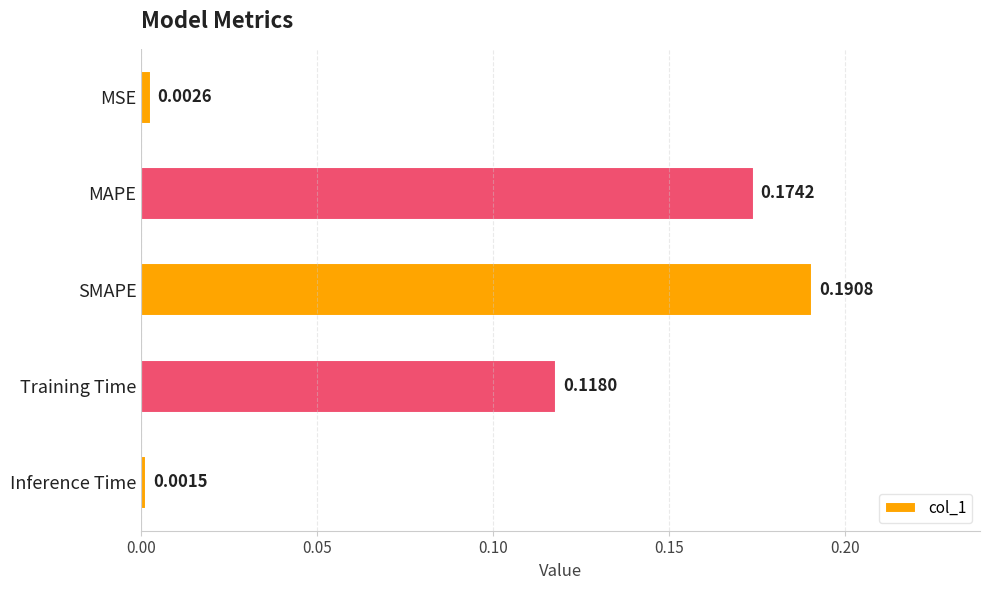

At which category does the chart reach its minimum across all series?

Inference Time